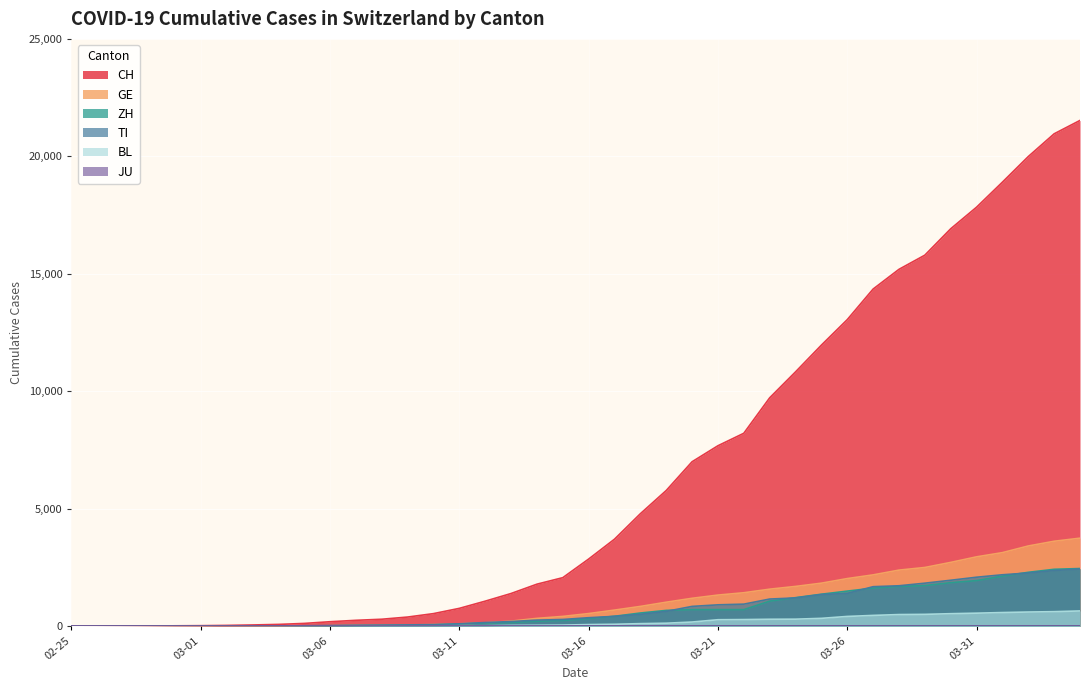

Which series has the largest range (max minus min)?

CH